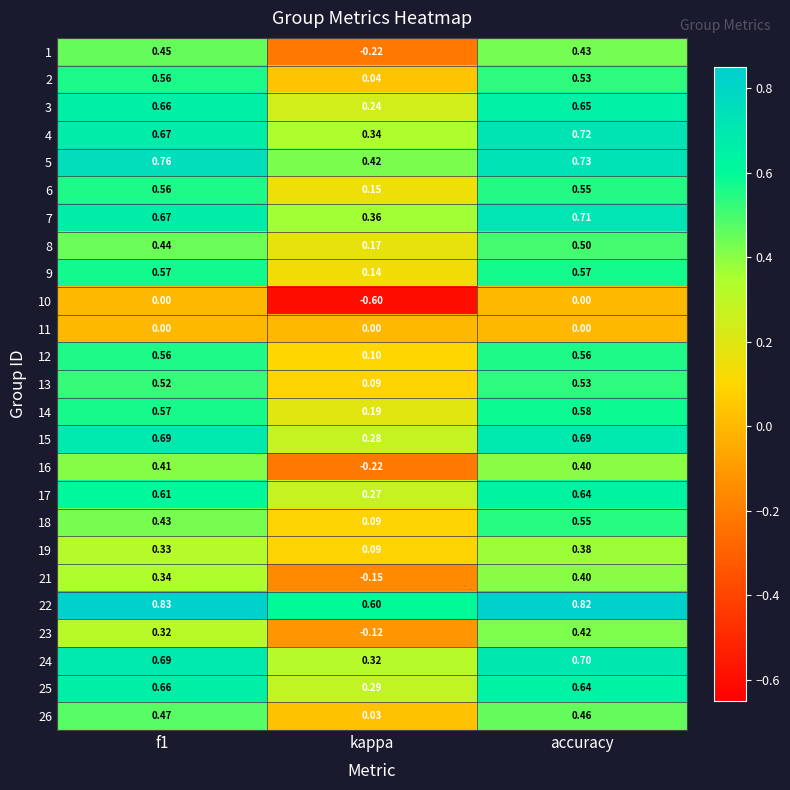

Is the value of 2 at accuracy greater than the value of 16 at accuracy?

Yes